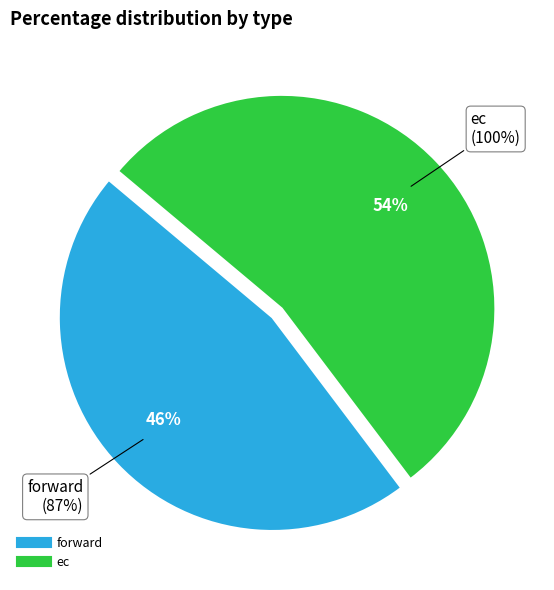

Does any single category account for the majority?

Yes